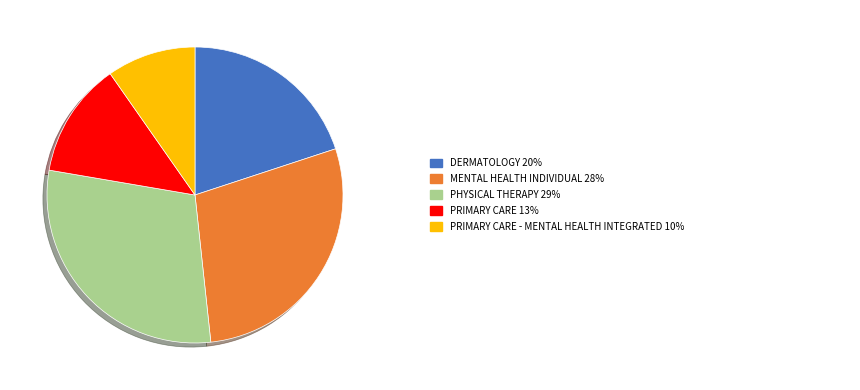

Does any single category account for the majority?

No